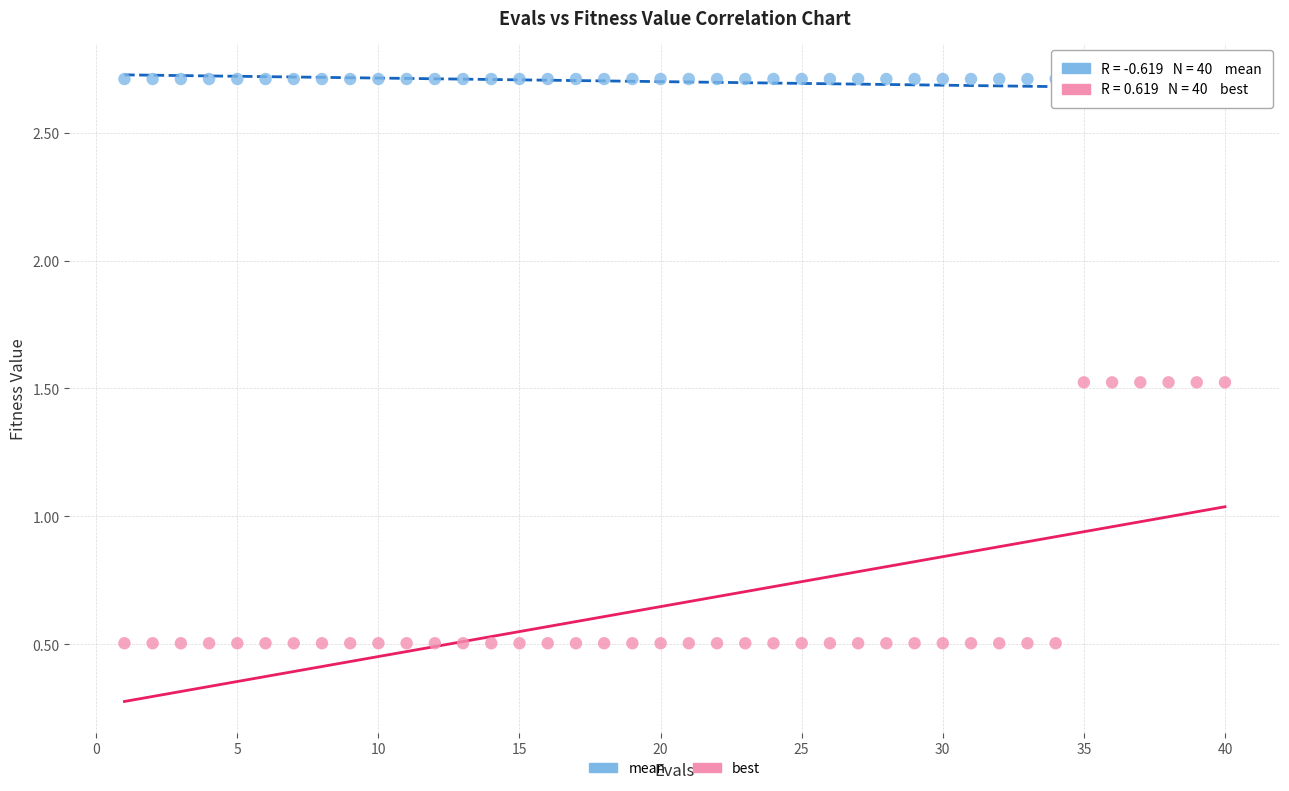

Which series has the widest spread of Y values?

best